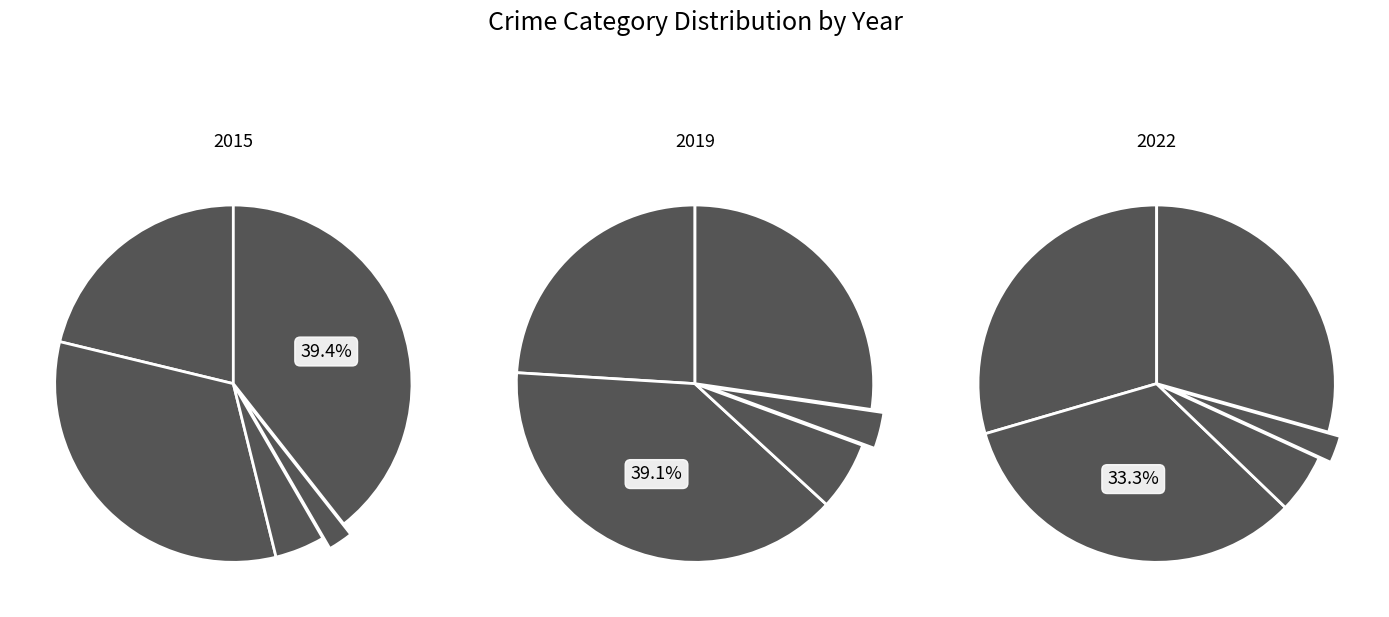

True or false: Homicide accounts for 25% of the total.

False